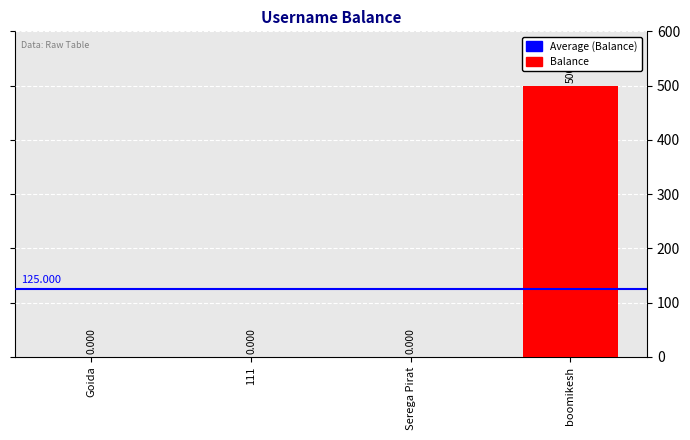

List the labels in order of value, largest first.

boomikesh, Goida, 111, Serega Pirat